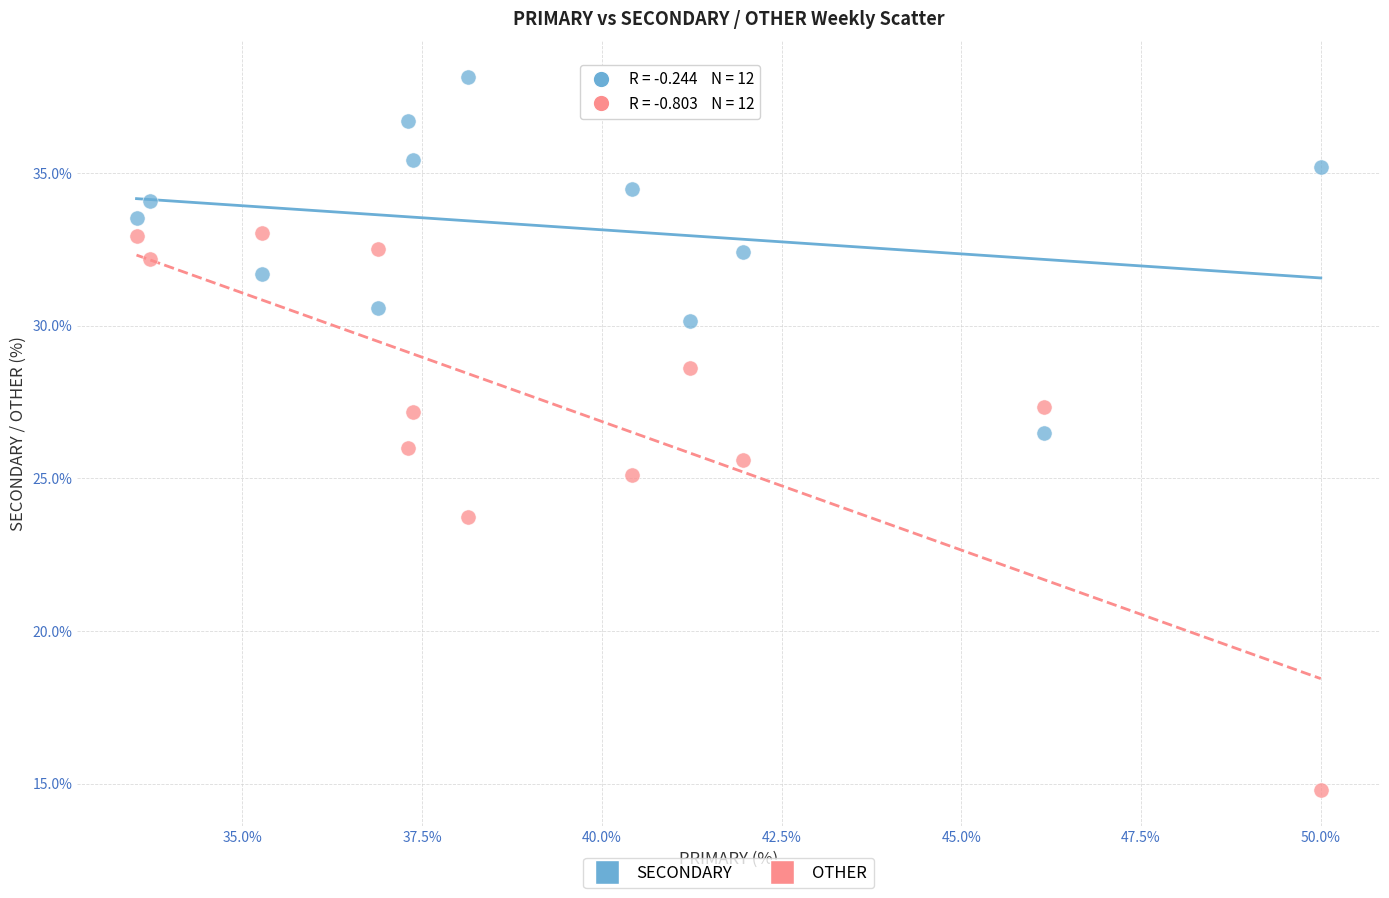

Across all data points, what is the range of Y values (max minus min)?

23.4